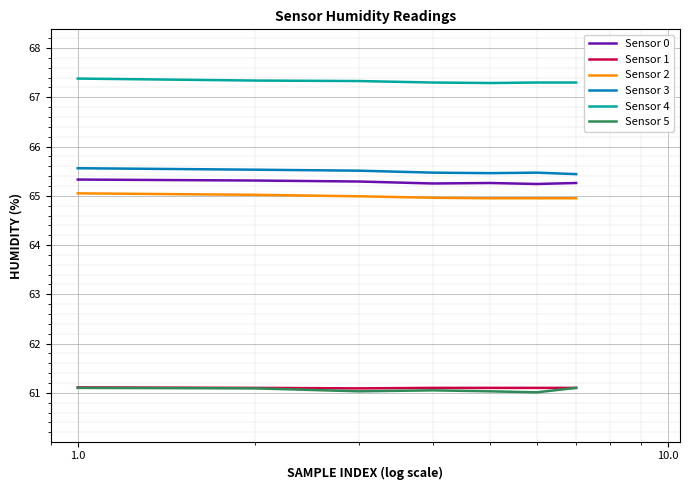

What is the smallest value displayed?

61.0